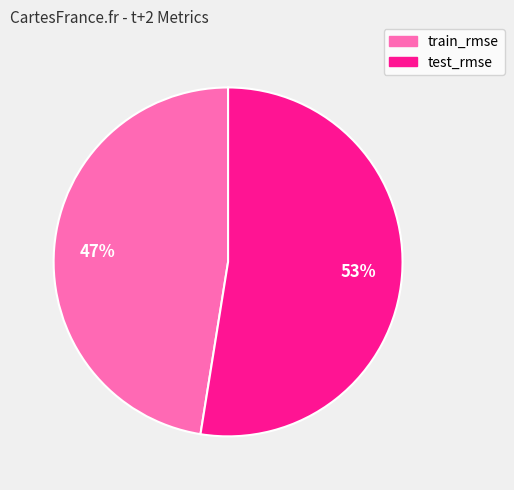

The test_rmse slice represents 39% of the pie. True or false?

False